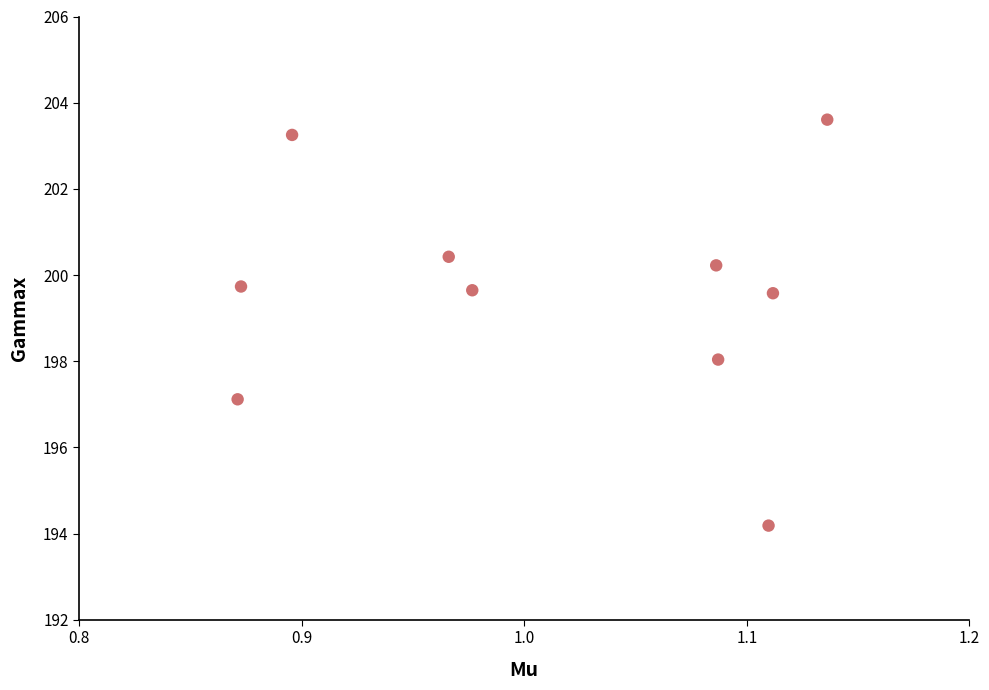

What is the average Y value?

199.6